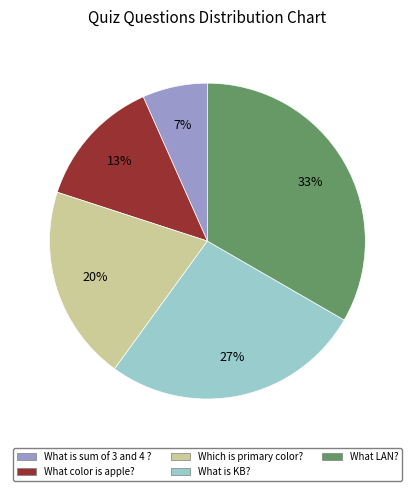

The What is sum of 3 and 4 ? slice represents 7% of the pie. True or false?

True